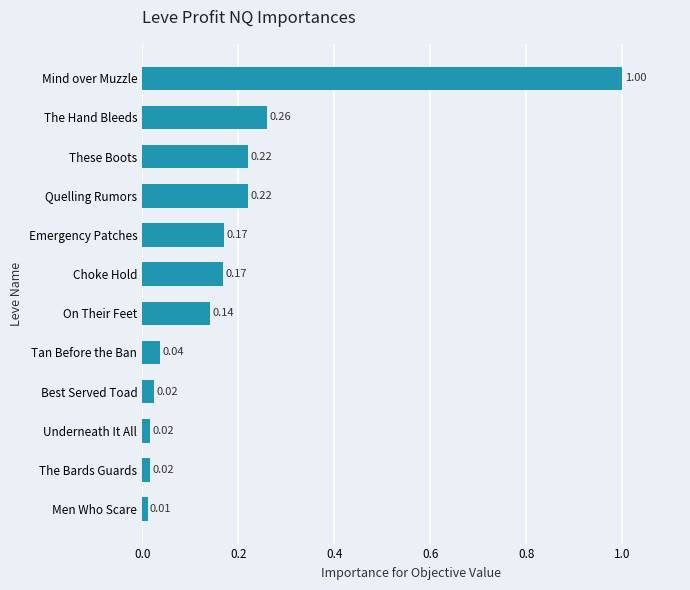

At which category does the chart reach its peak across all series?

Mind over Muzzle